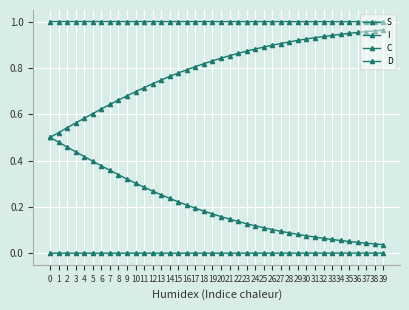

How many lines are shown in the chart?

4